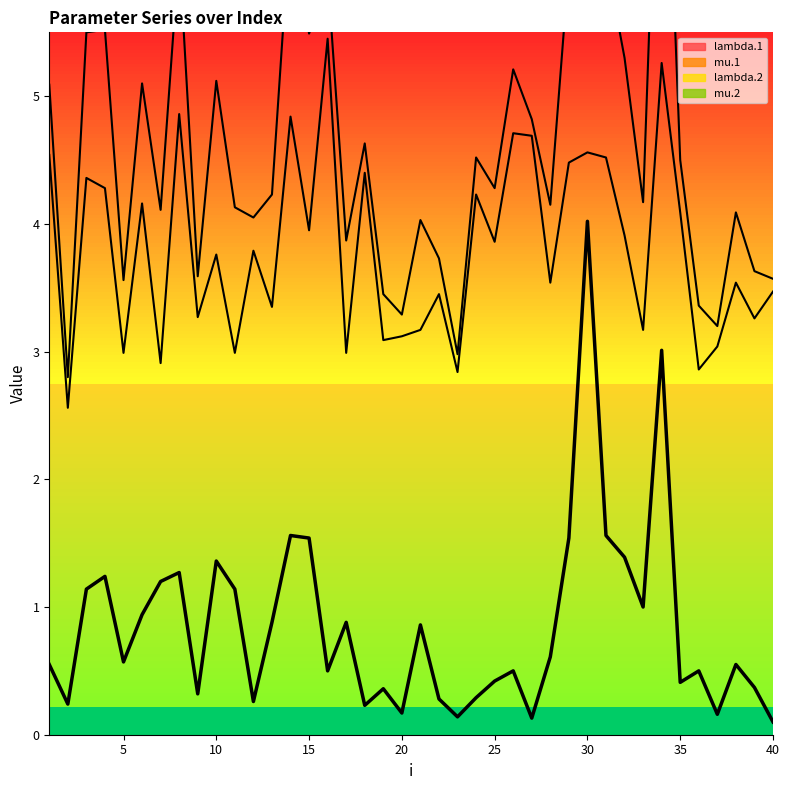

What is the smallest value displayed?

0.1